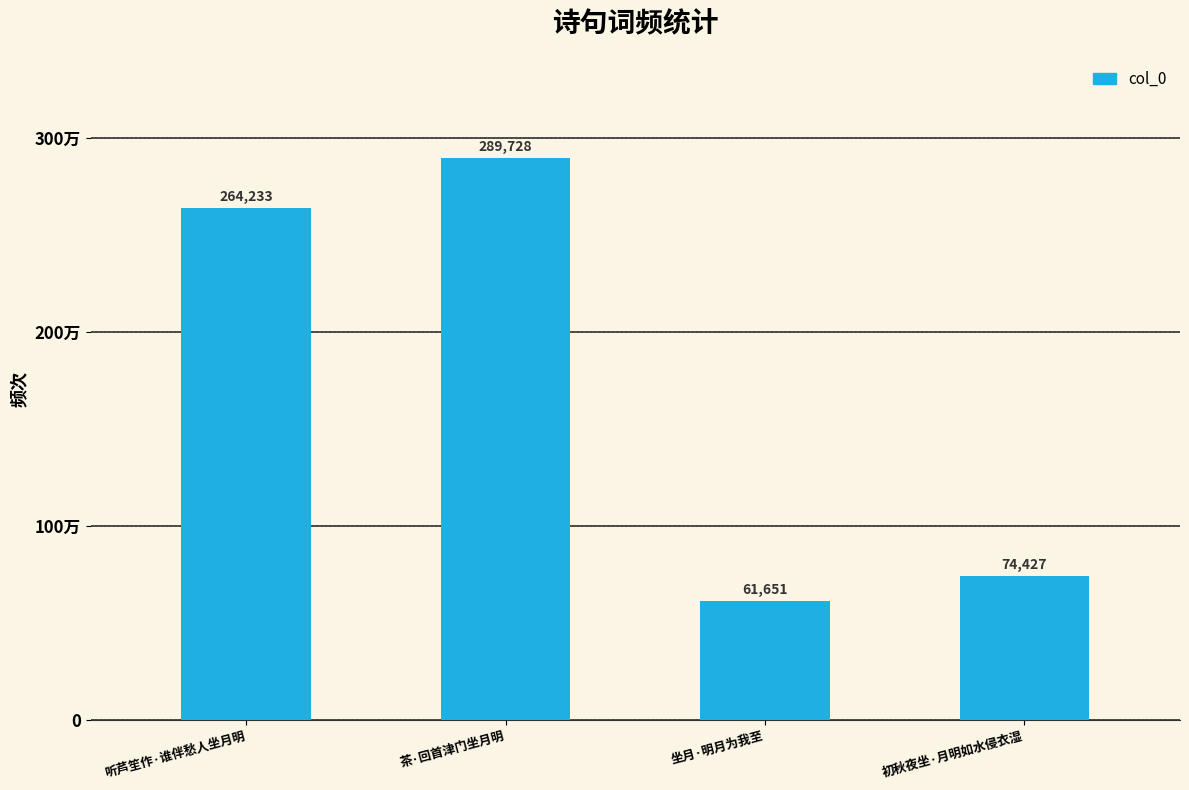

What is the label of the 4th bar from the left?

初秋夜坐·月明如水侵衣湿